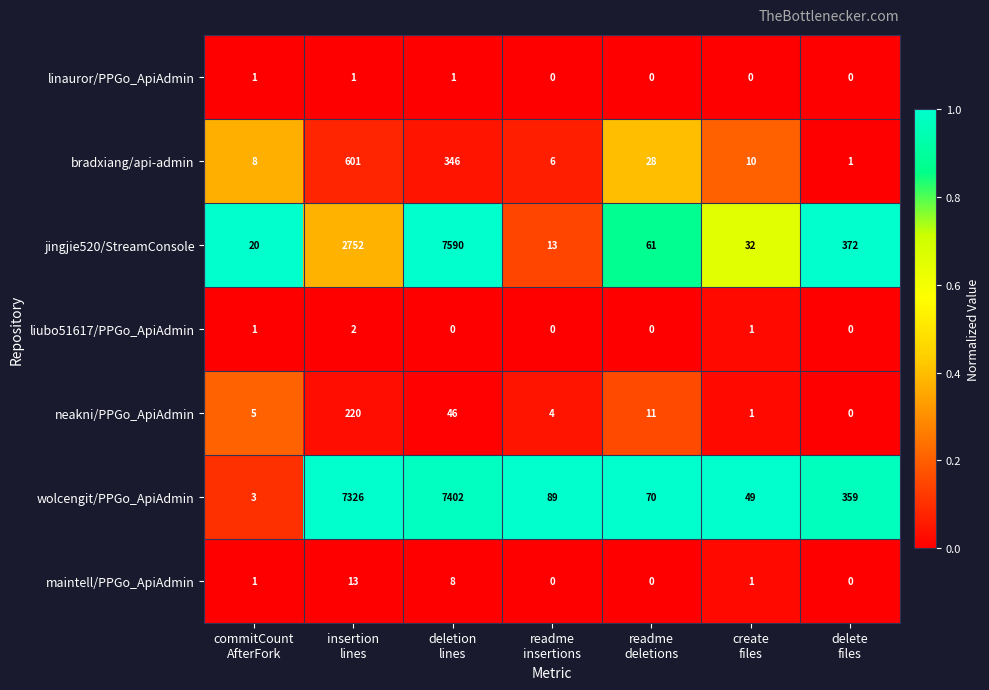

How many positive values does the liubo51617/PPGo_ApiAdmin series have?

3